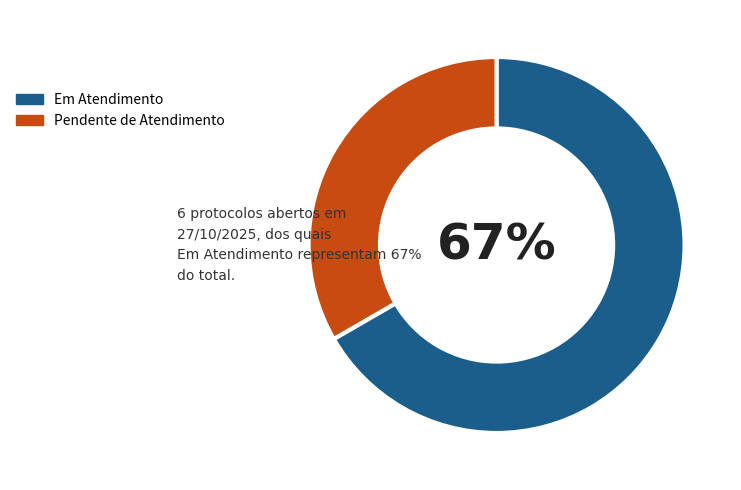

Rank the categories by value from highest to lowest.

Em Atendimento, Pendente de Atendimento